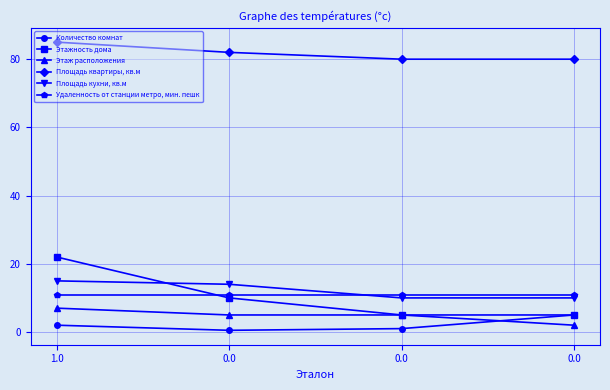

Does the chart have visible grid lines?

Yes